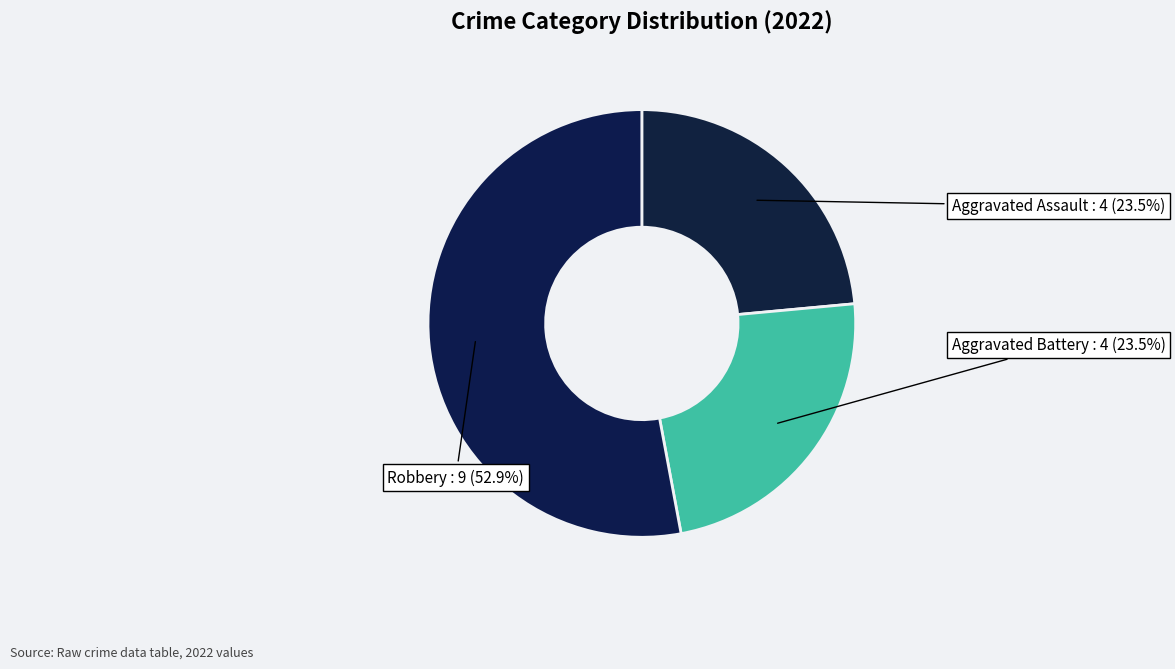

Which category accounts for the majority?

Robbery